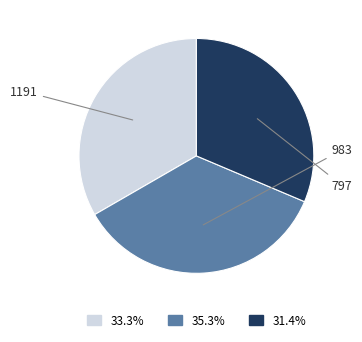

How many segments does this pie chart have?

3